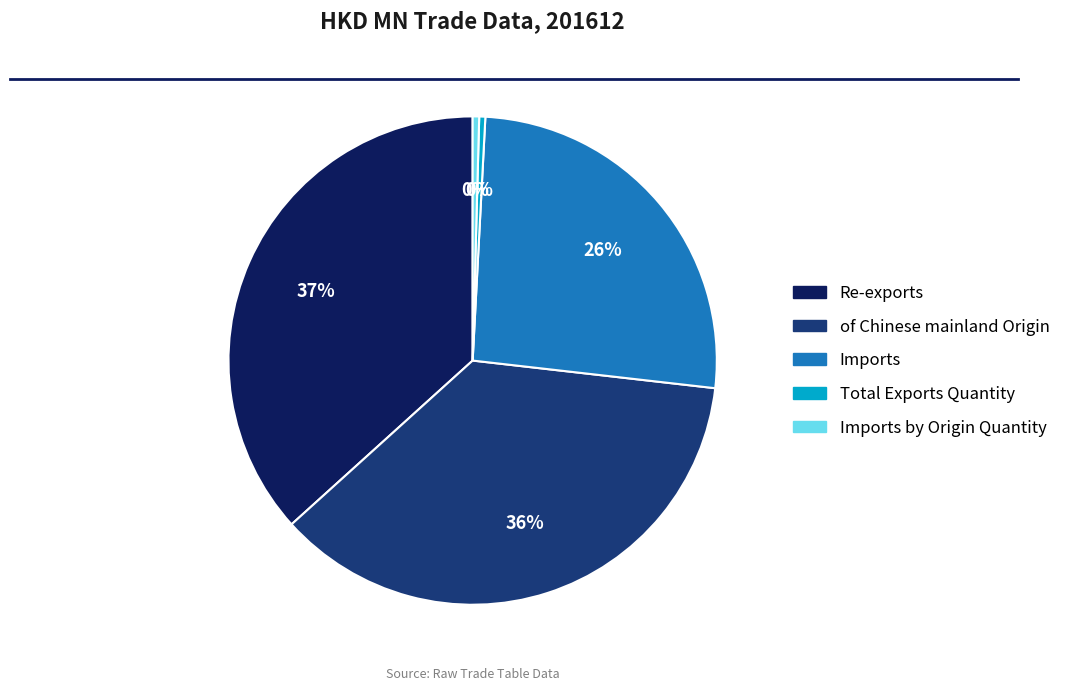

Does any single category account for the majority?

No